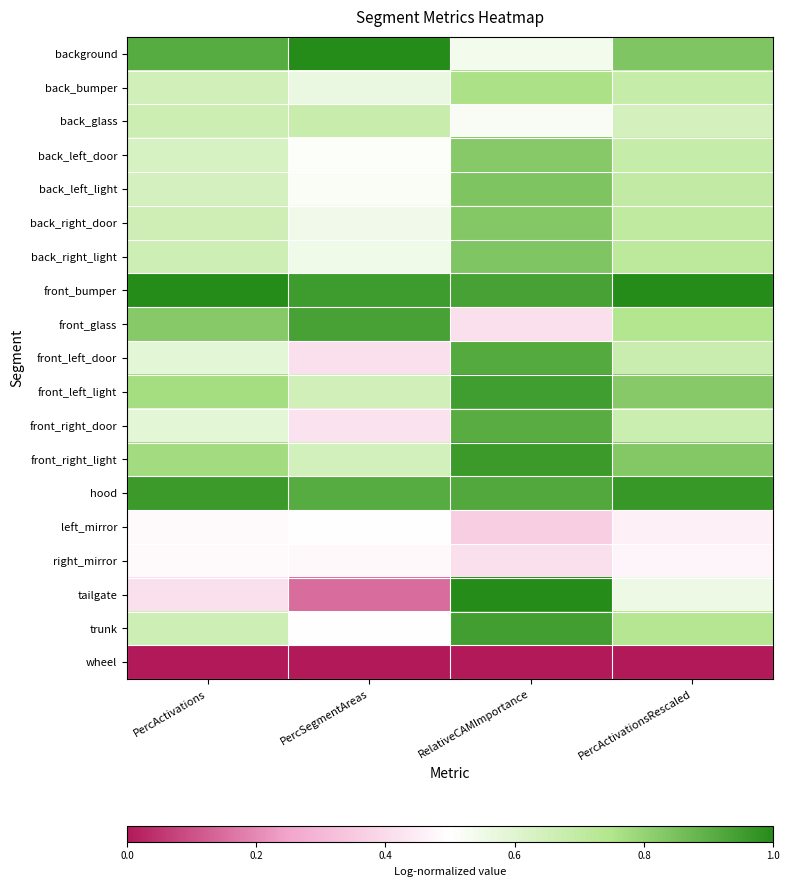

Between RelativeCAMImportance and PercSegmentAreas, which is larger?

PercSegmentAreas